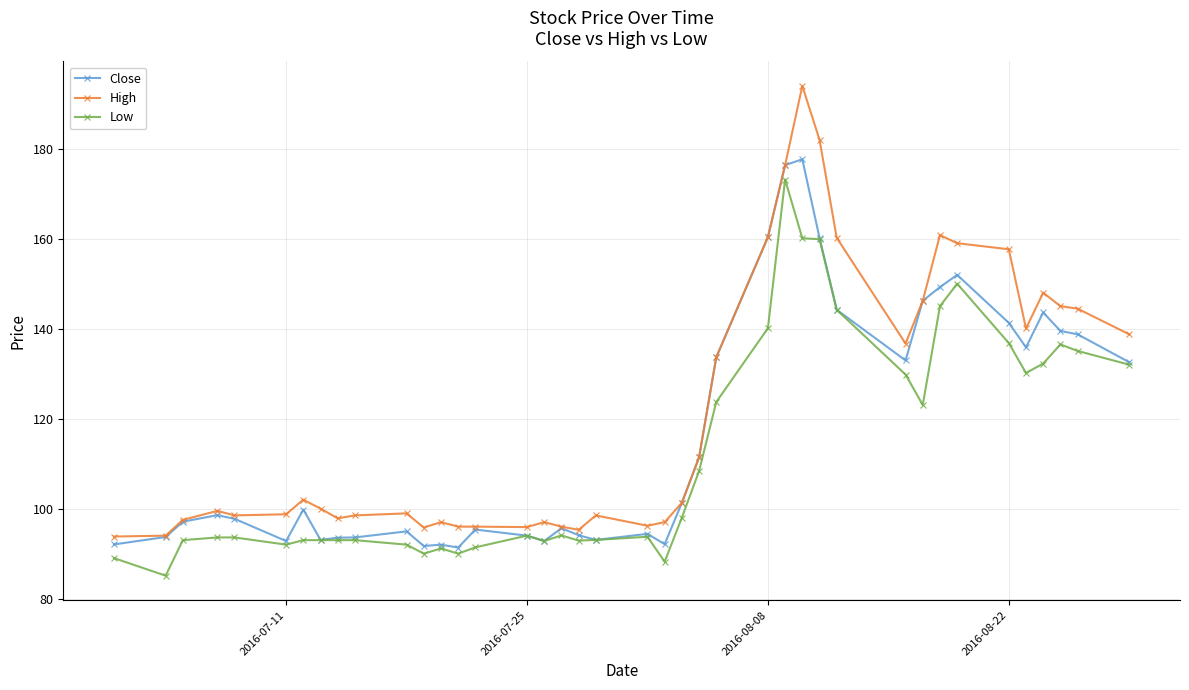

Which series has the widest spread of values?

High